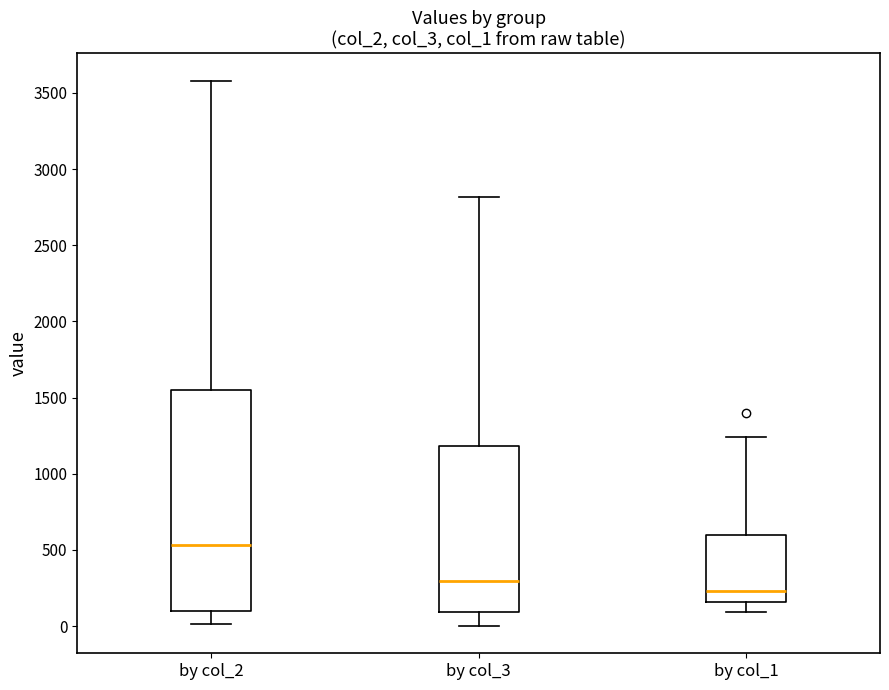

Comparing the boxes themselves (not the whiskers), which one is the tallest?

by col_2